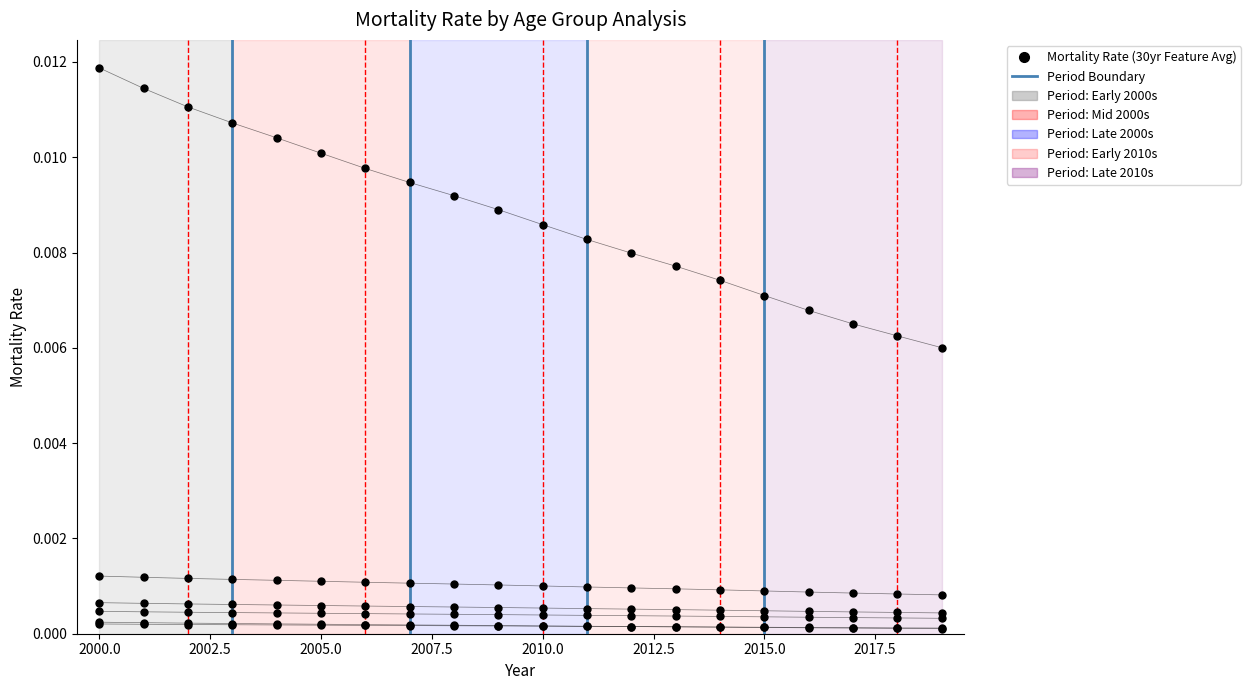

Count the number of categories in the chart.

20